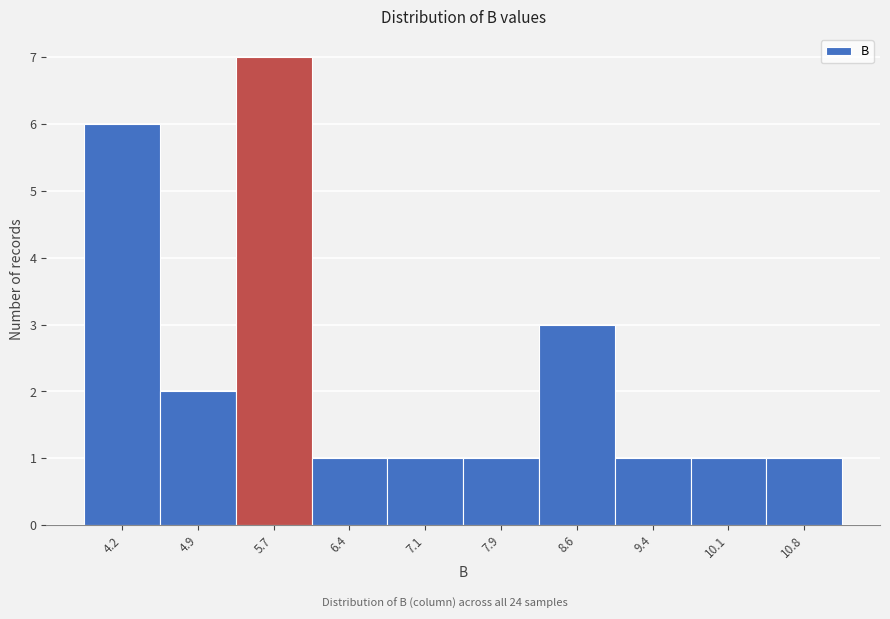

Over which range of the x-axis is the bar tallest?

5.3 to 6.0